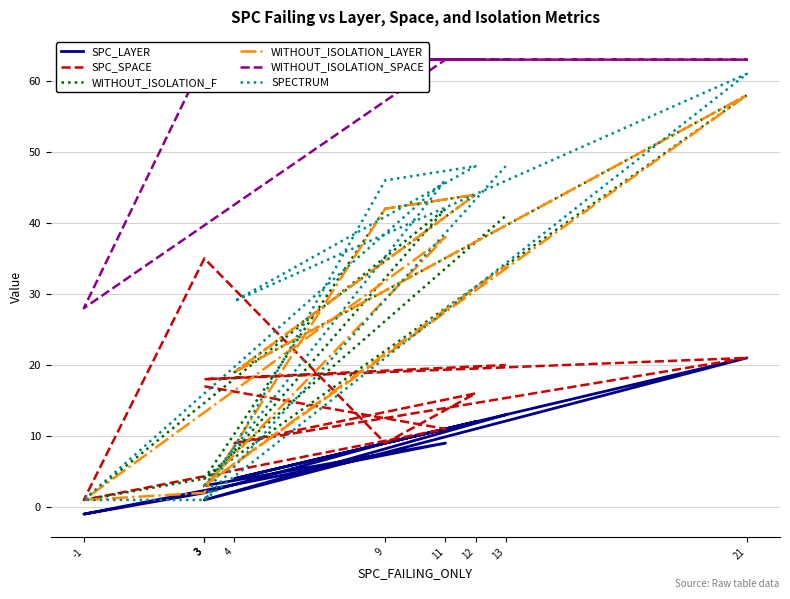

What is the difference between the second highest and second lowest values in the WITHOUT_ISOLATION_LAYER series?

42